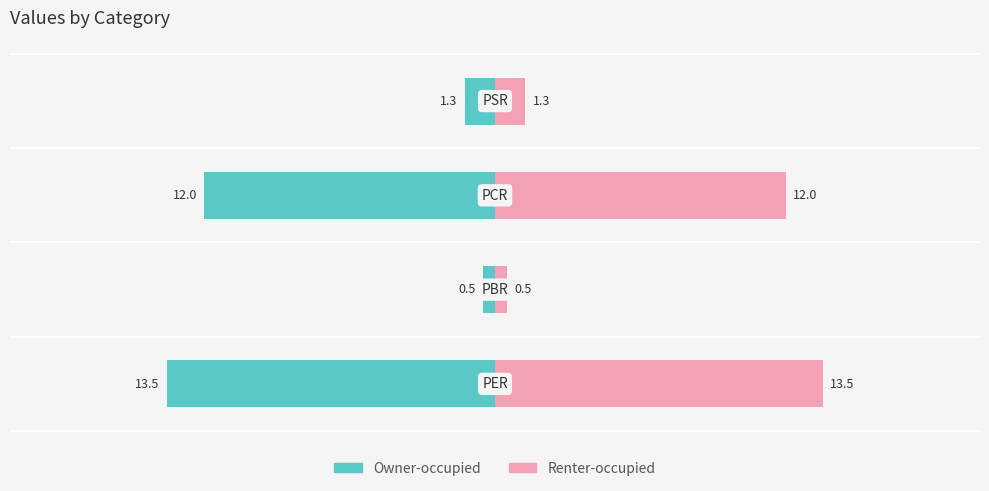

Is the value of Owner-occupied at 2 greater than the value of Renter-occupied at 1?

No